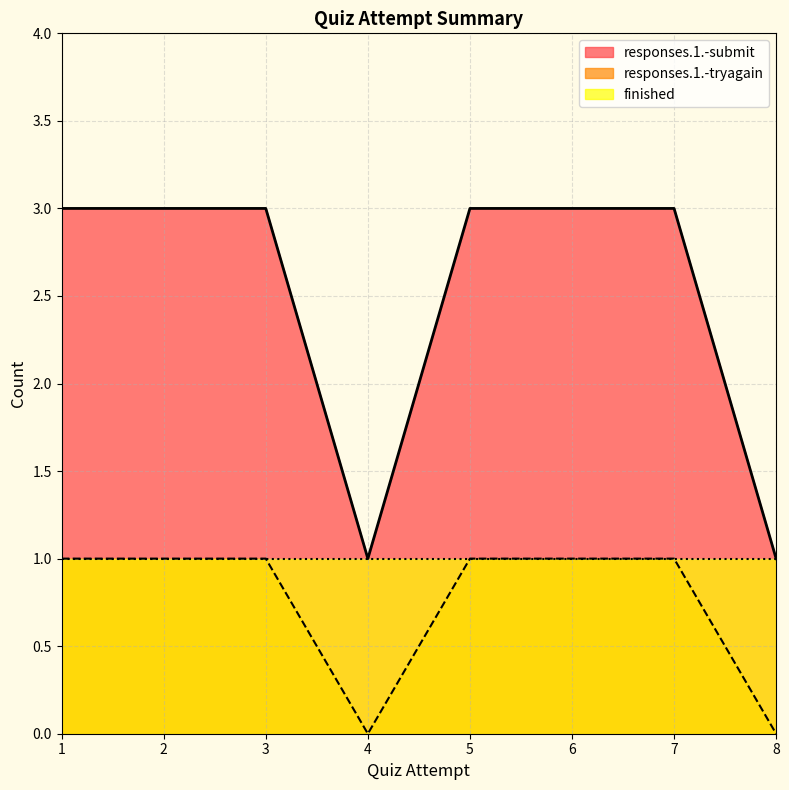

How many data points does each series have?

8